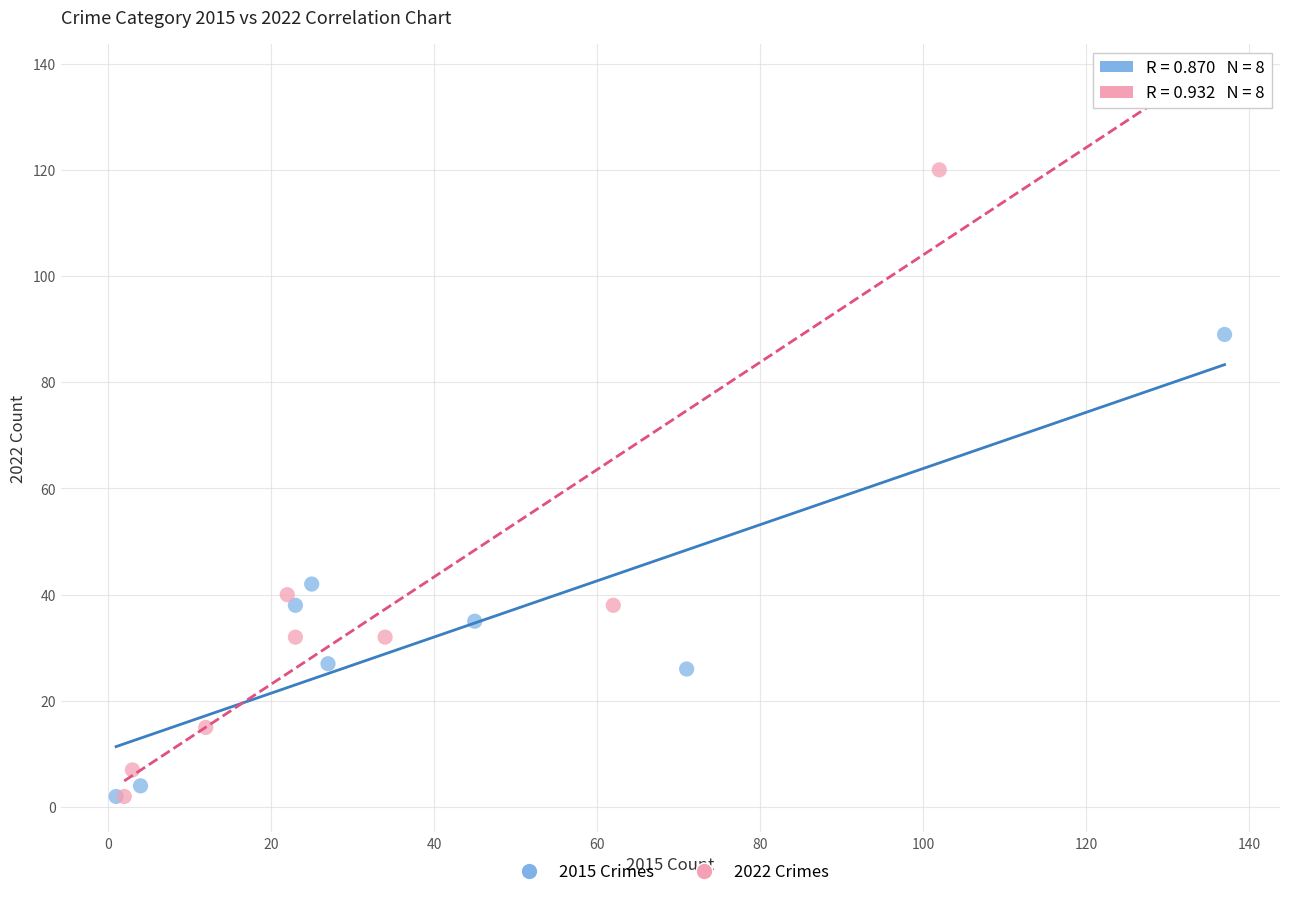

Which series has the widest spread of Y values?

2022 Crimes